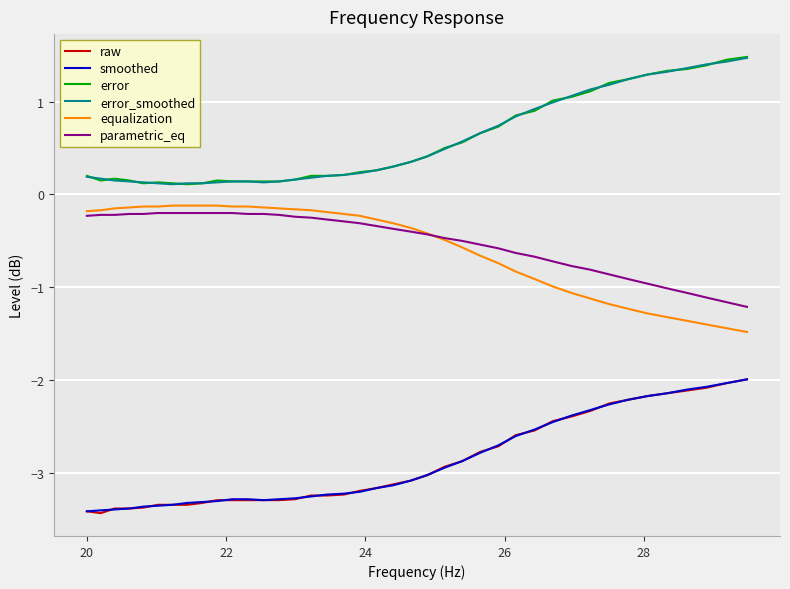

How many categories are shown in the chart?

40